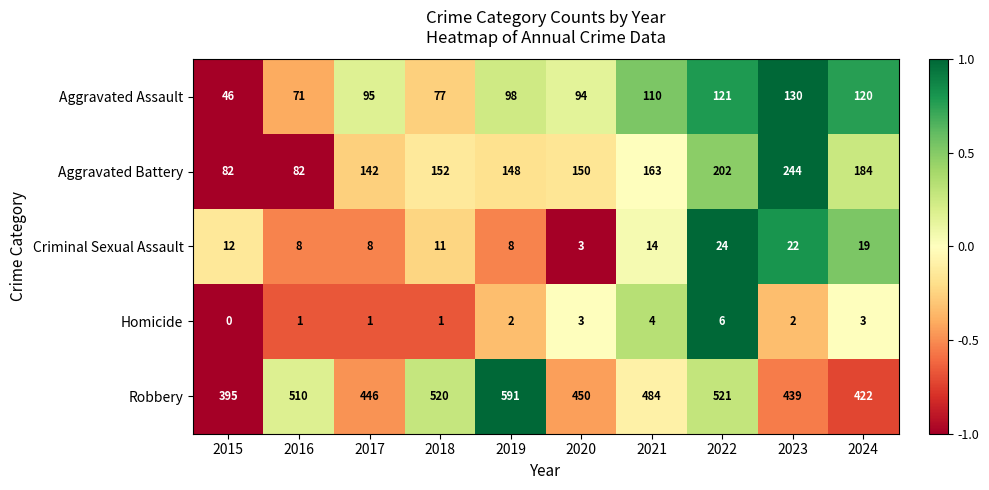

Read the Aggravated Assault value at 2016.

71